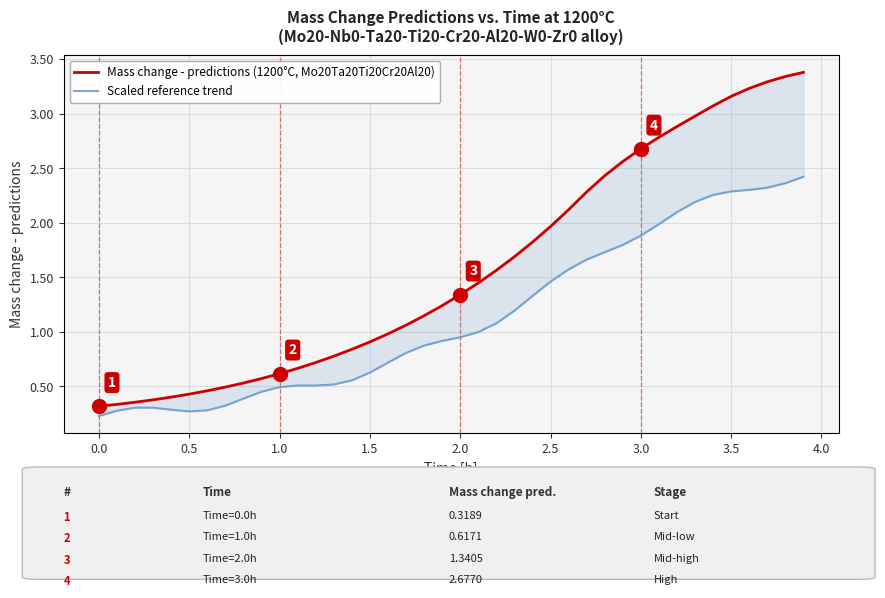

True or false: Mass change - predictions (1200°C, Mo20Ta20Ti20Cr20Al20) has more than 2 interior local peaks.

False